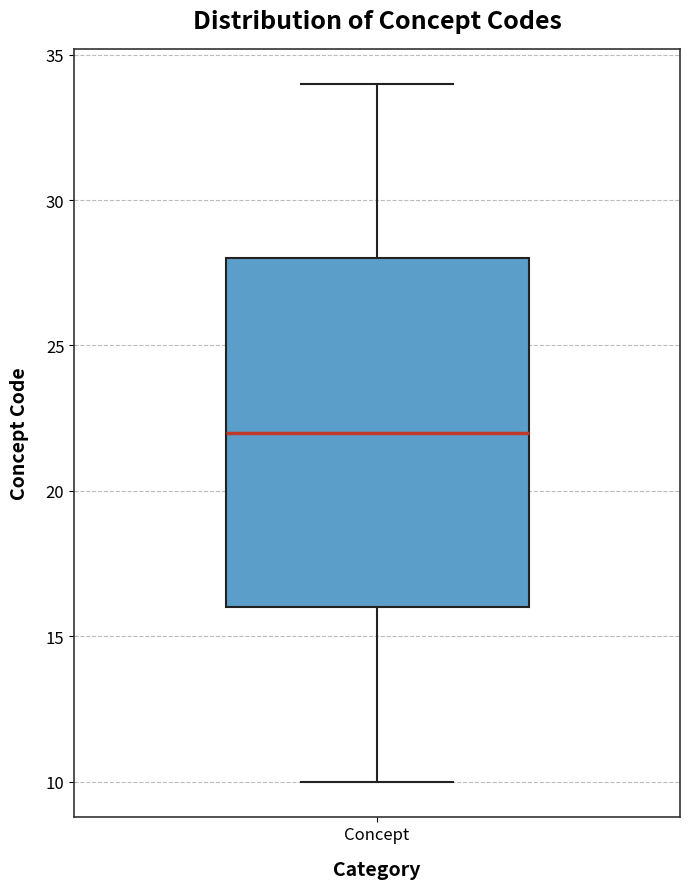

Read this box plot against the y-axis: the position of the median line, the range covered by the box, and the ends of both whiskers. The values are not printed on the chart, so give them approximately, as read against the axis.

median 22, box 16 to 28, whiskers 10 to 34